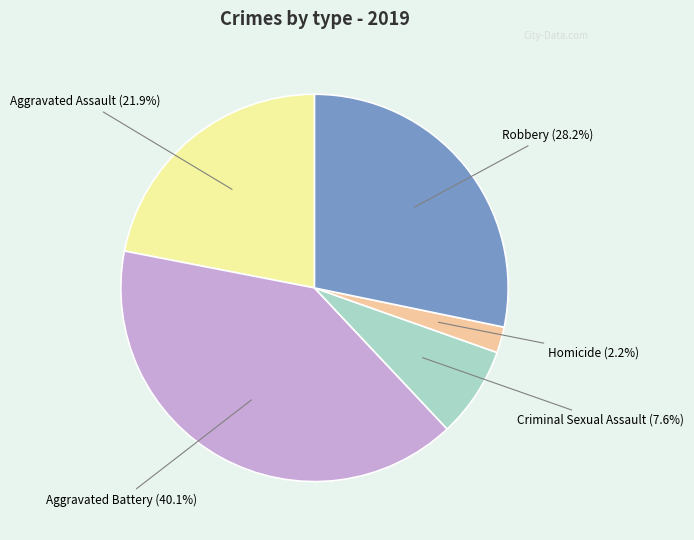

Count the number of slices in the pie.

5